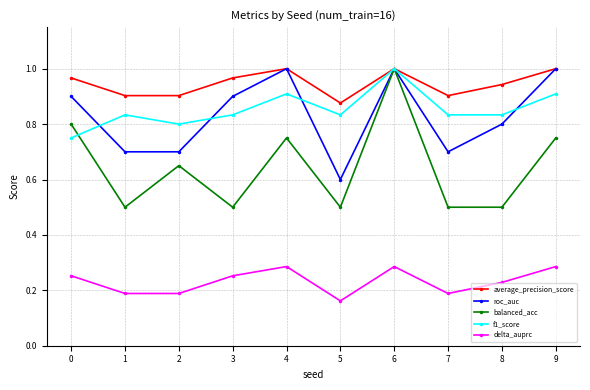

Which series has the largest range (max minus min)?

balanced_acc